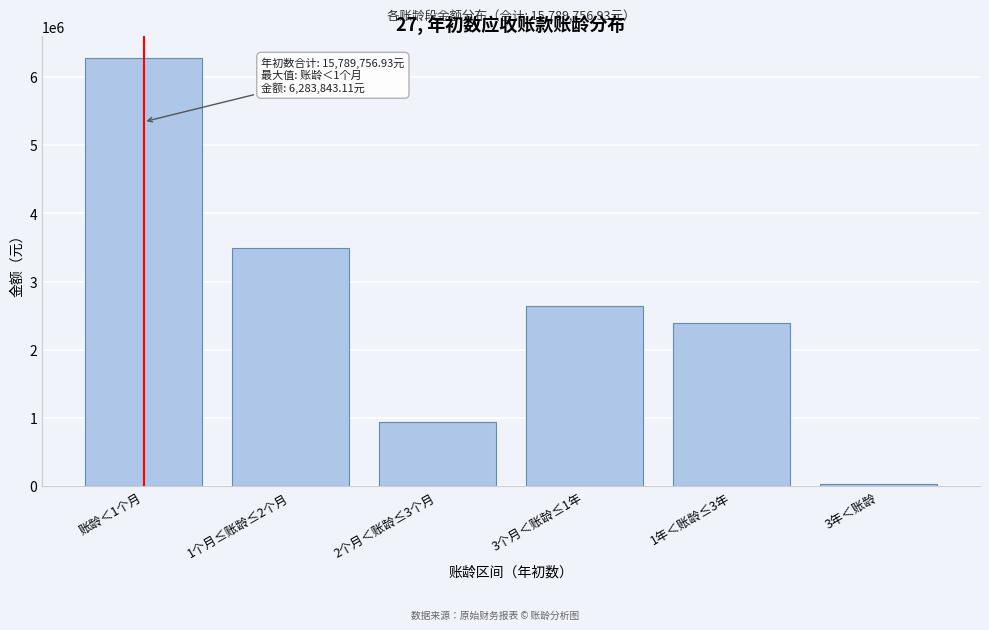

Reading left to right, list all the values displayed in this chart.

6283843.1	3485585.8	949073.6	2643571.6	2398516.3	29166.6